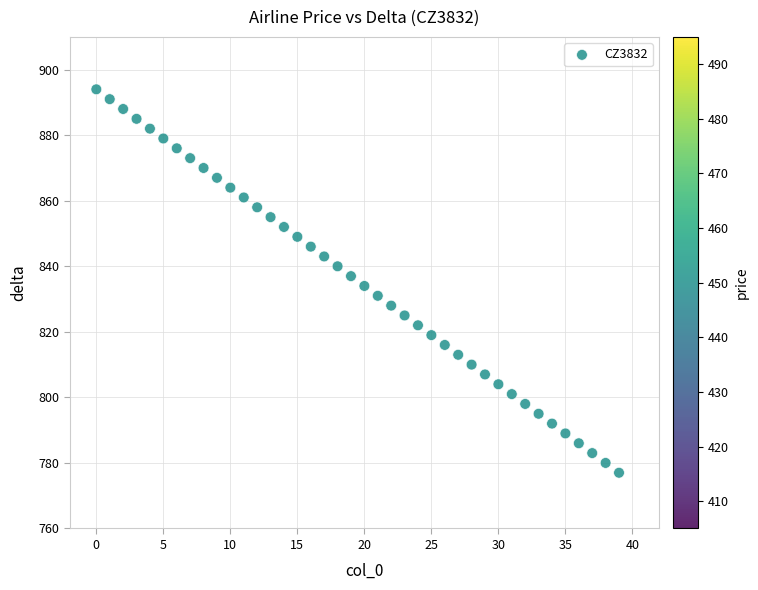

Count the number of points in this scatter plot.

40